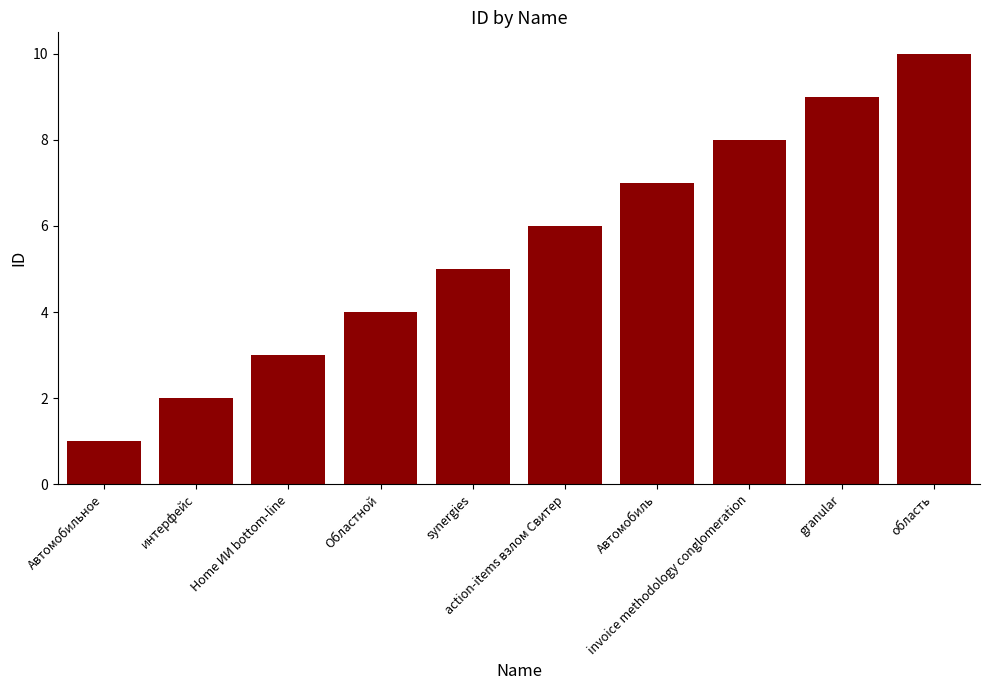

What is the average value?

6